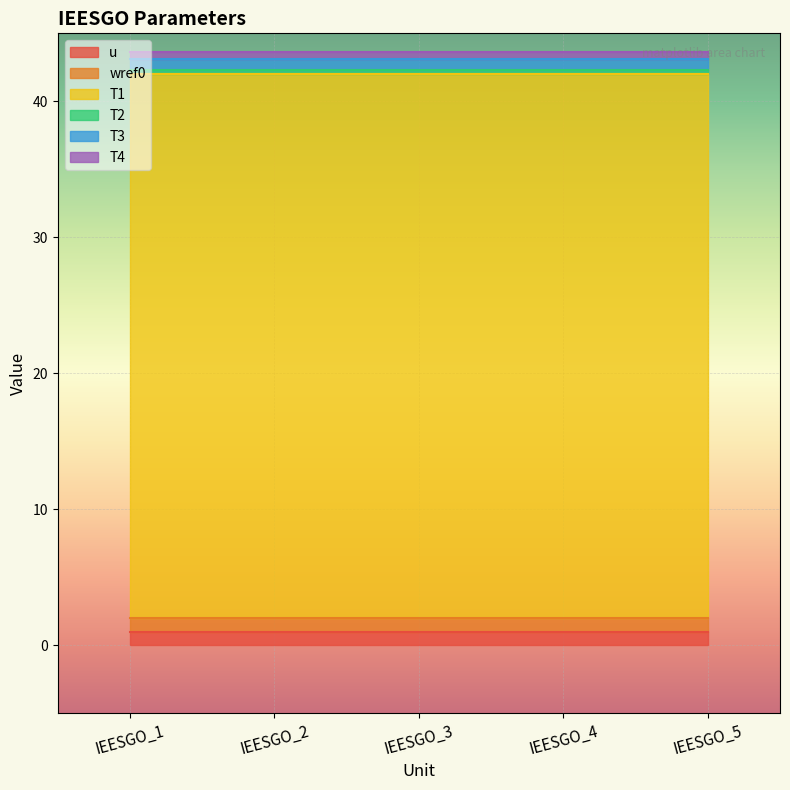

True or false: wref0 and T2 intersect in this chart.

False